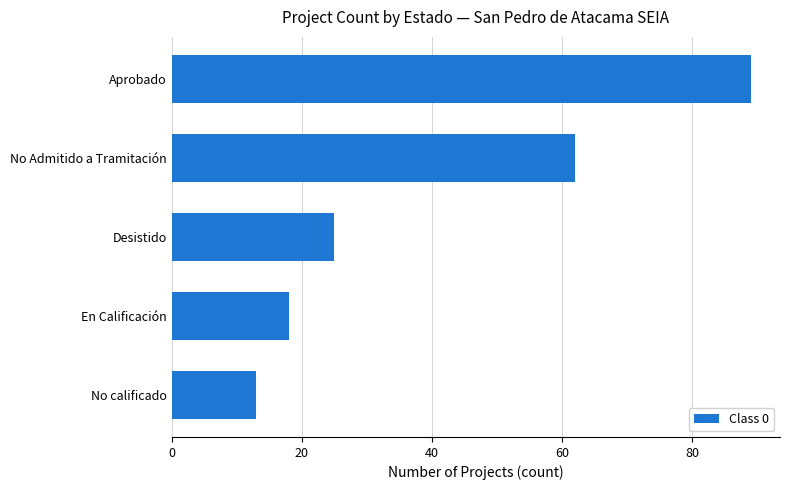

What is the greatest value displayed?

89